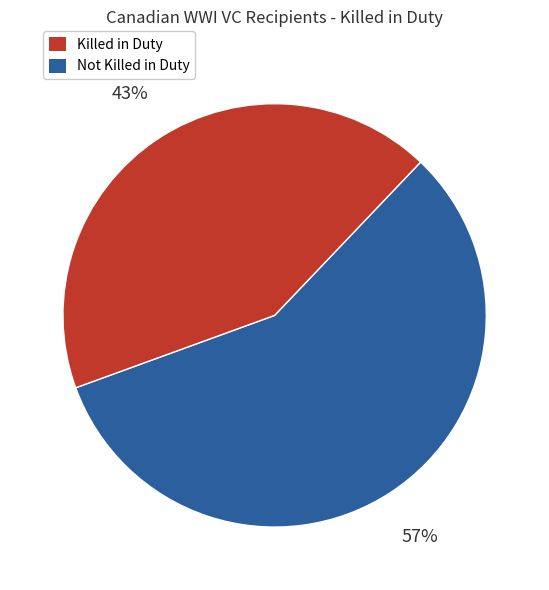

Is there a majority slice in this chart?

Yes